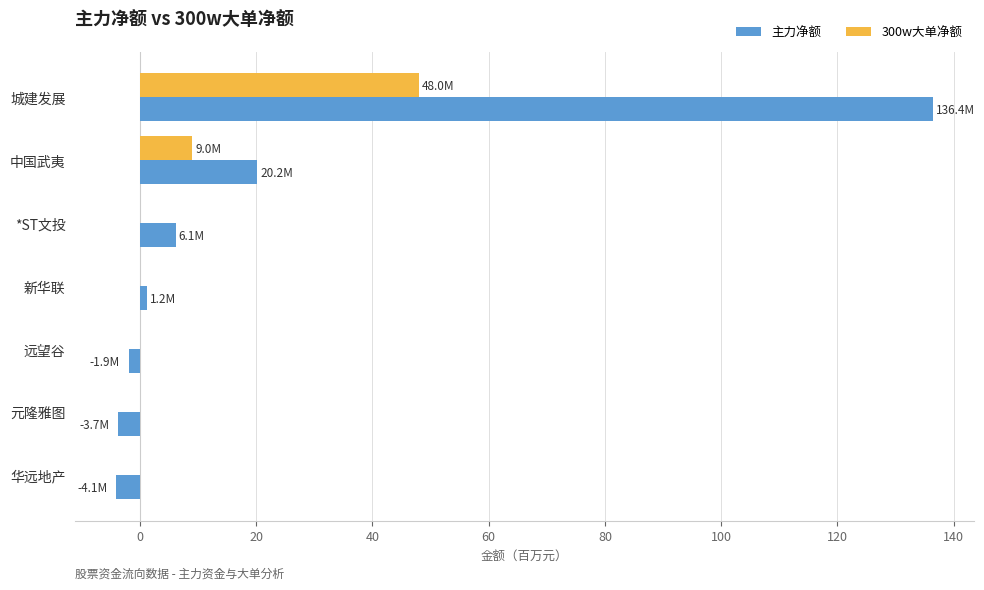

Which series has the largest total across all categories?

主力净额